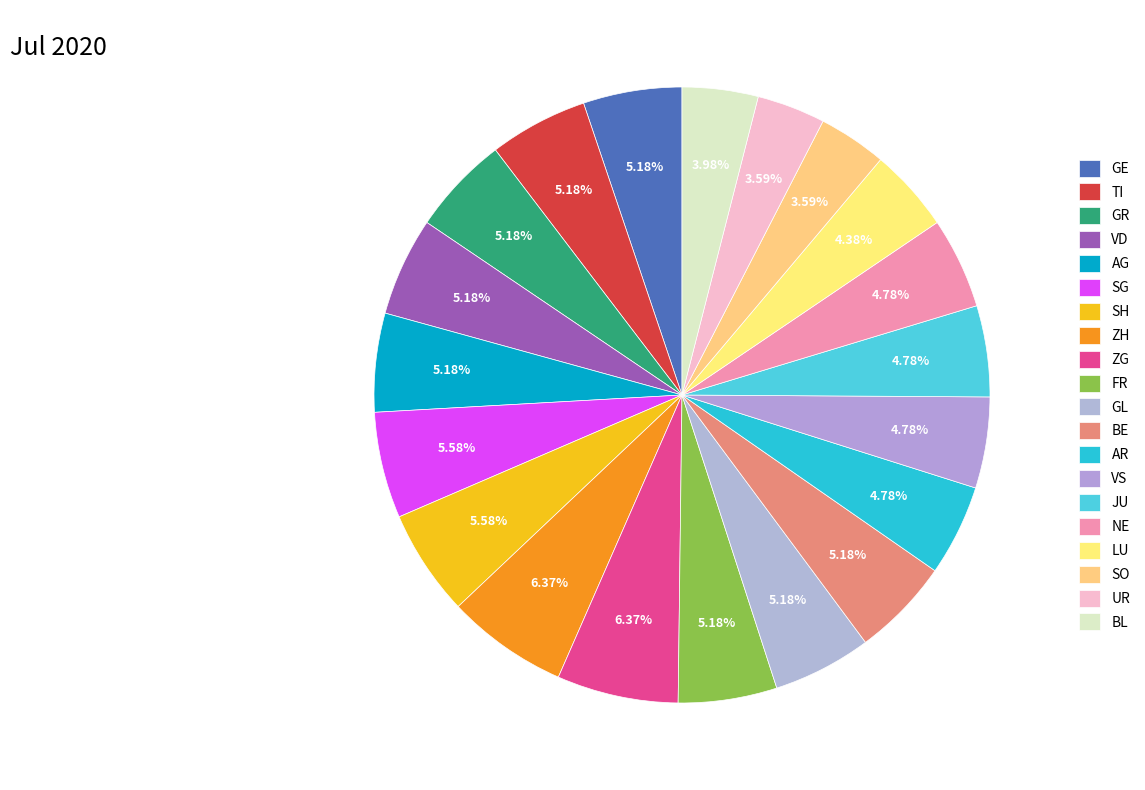

Between SO and BE, which is larger?

BE